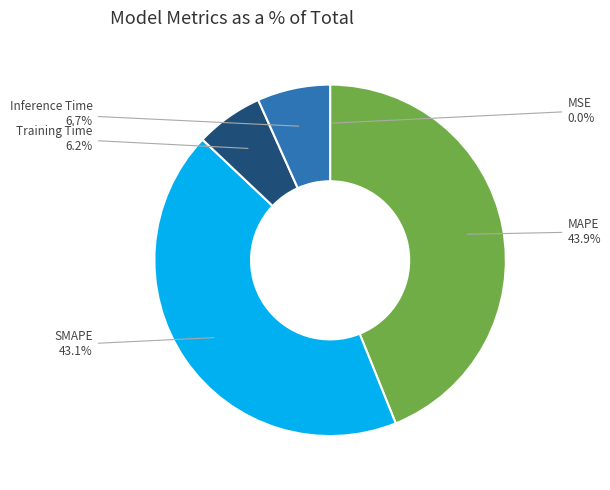

The MAPE slice represents 44% of the pie. True or false?

True